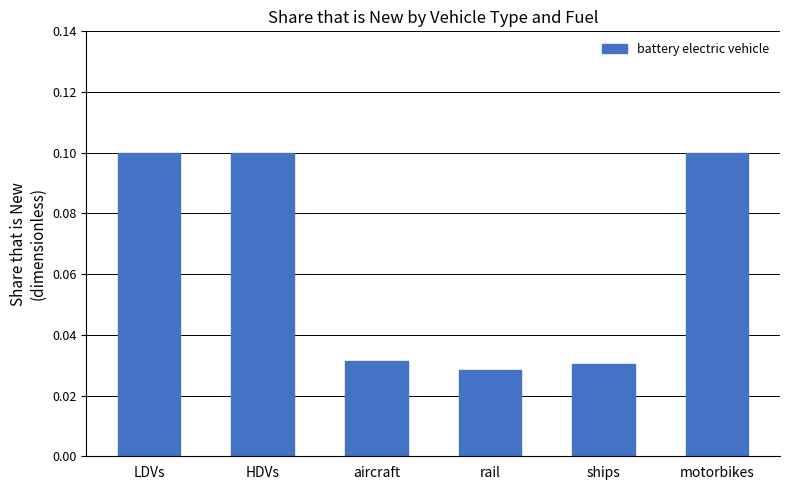

What is the difference between the maximum and minimum values?

0.1